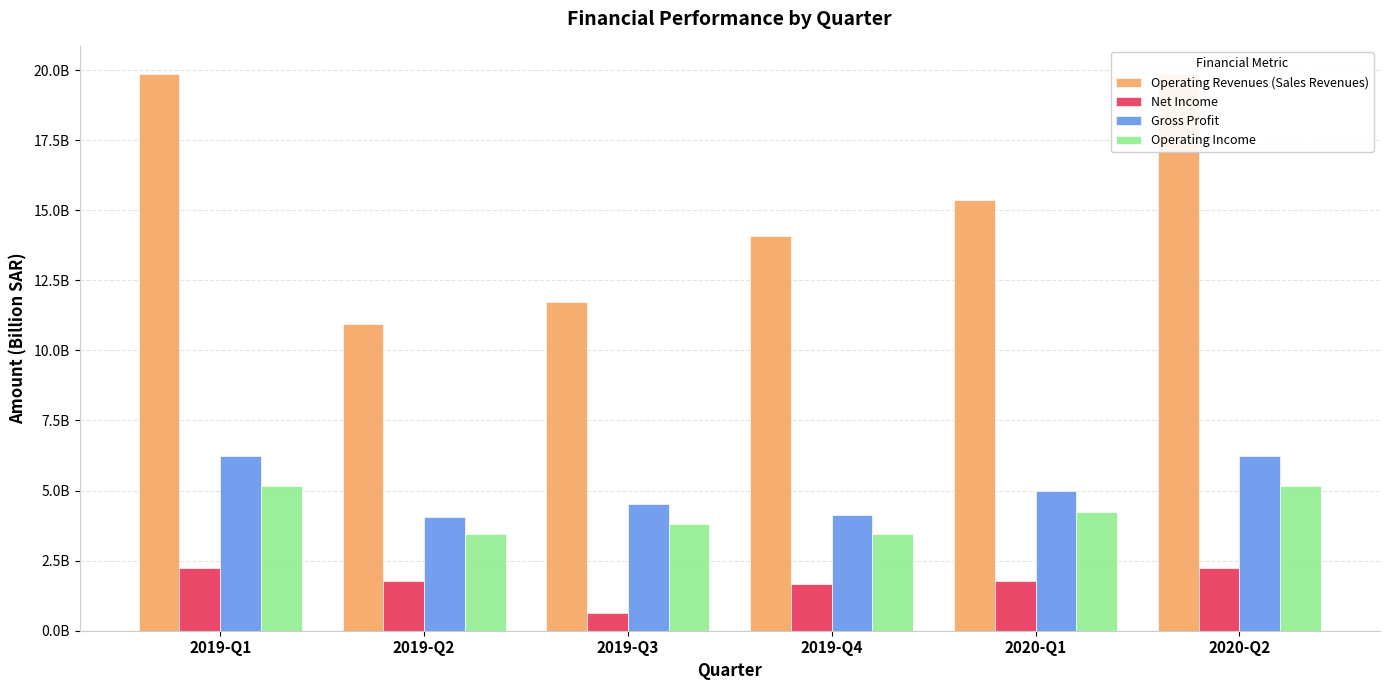

What value does the Operating Income series have at 2020-Q1?

4.2